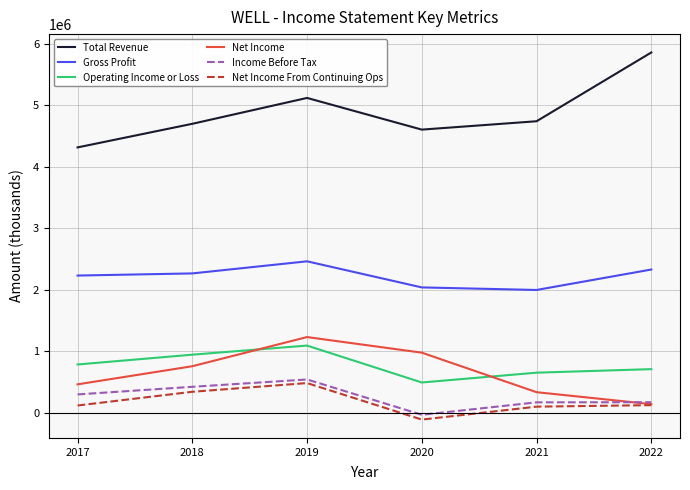

What are all the series names shown in the legend?

Total Revenue, Gross Profit, Operating Income or Loss, Net Income, Income Before Tax, Net Income From Continuing Ops